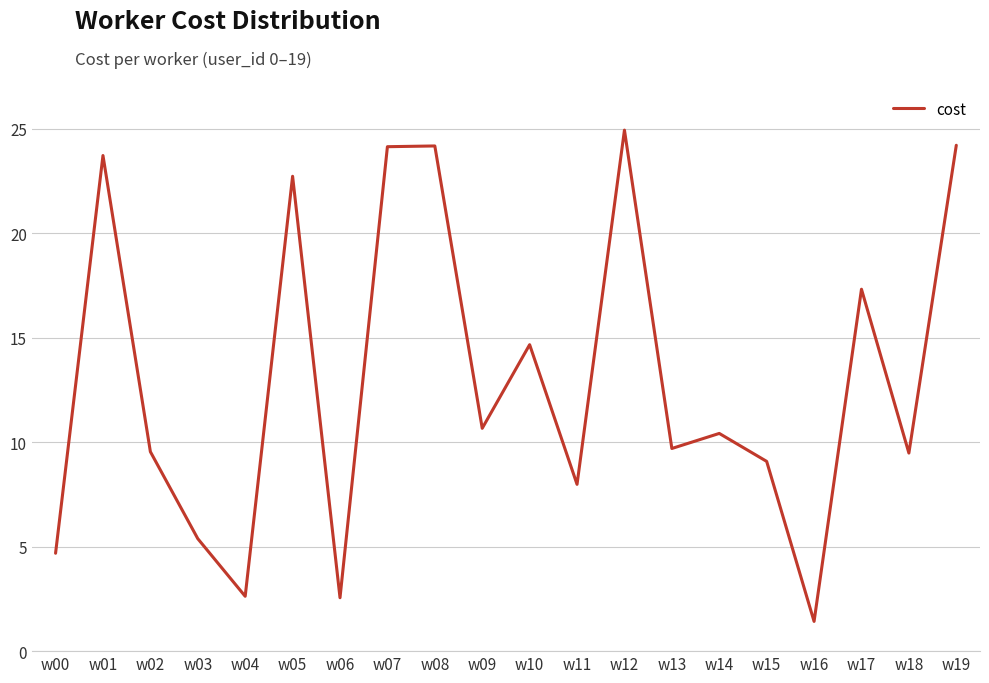

How many categories are shown in the chart?

20